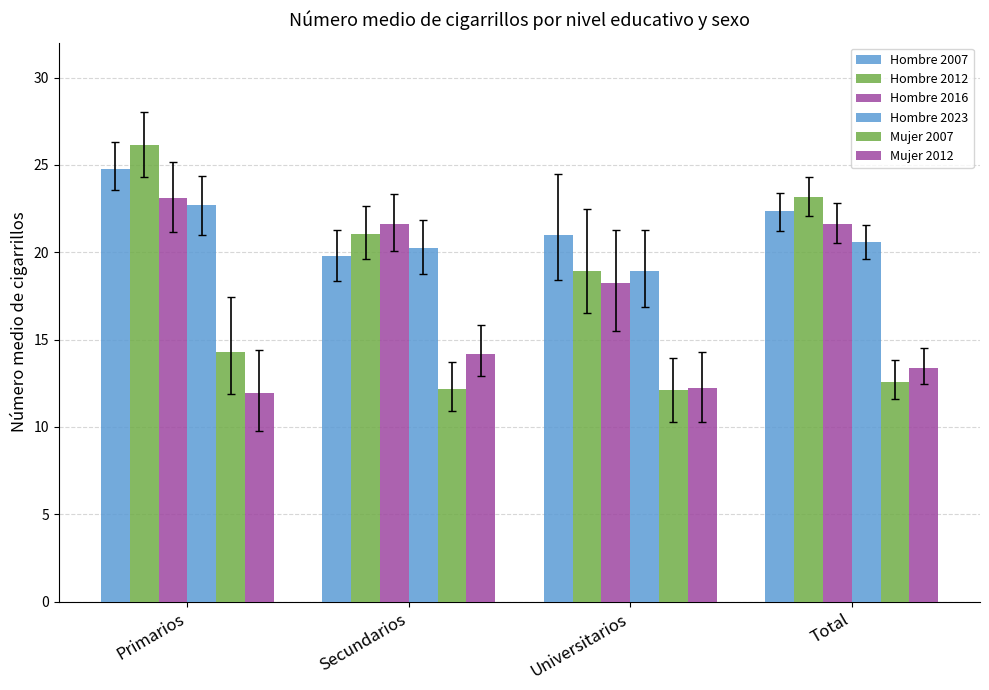

What is the total value across all series at Secundarios?

109.0